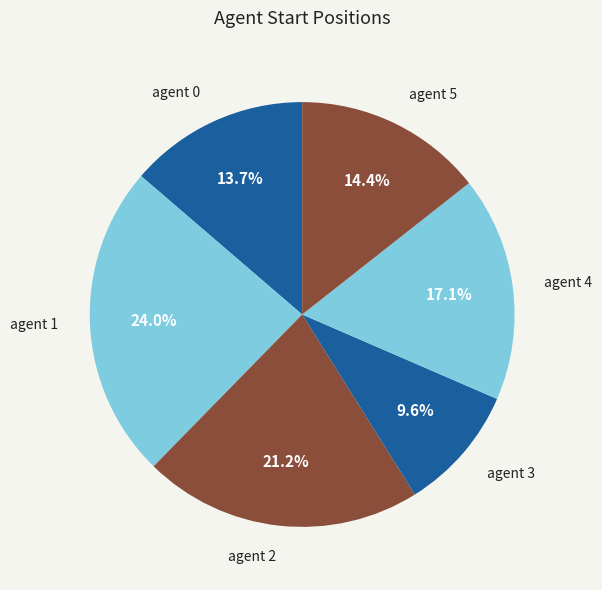

Approximately how many times larger is the value at agent 2 compared to agent 3?

2.2